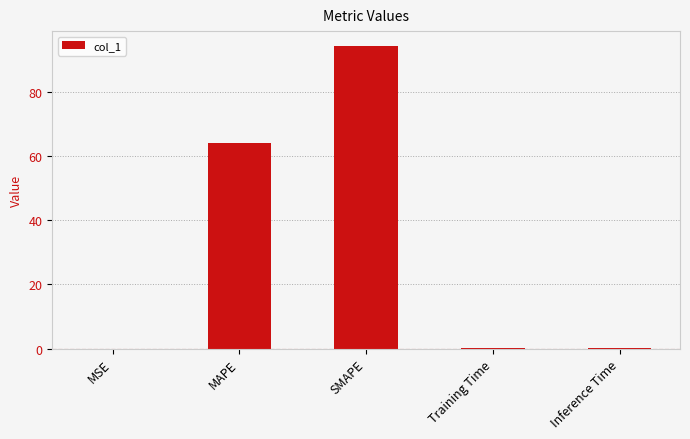

Read the value at MAPE.

64.0